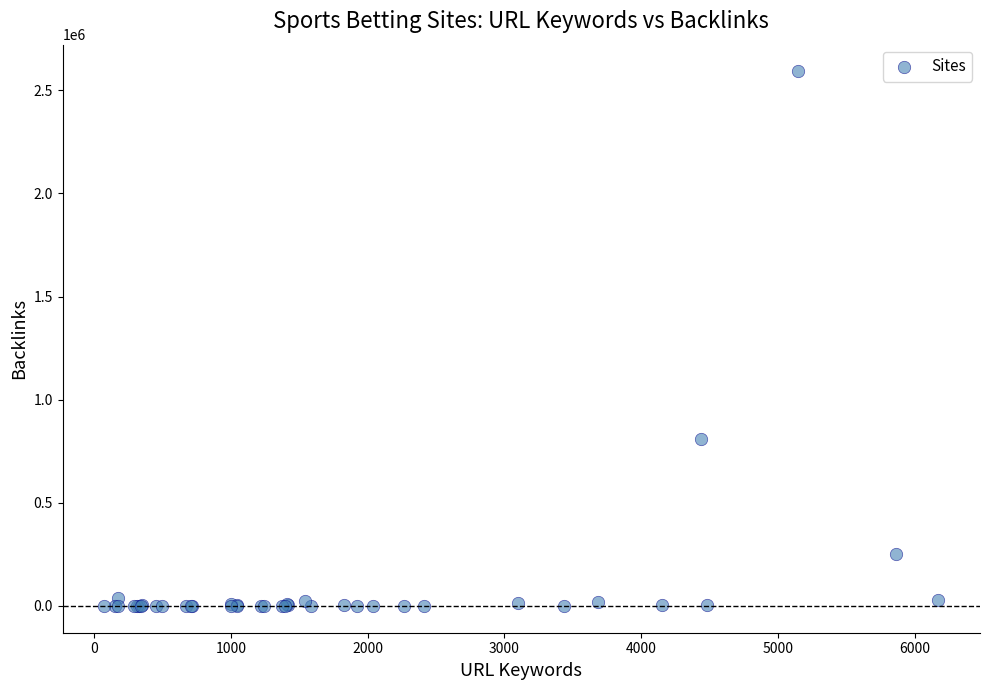

What Y value in the scatter plot is closest to 1295674?

809147